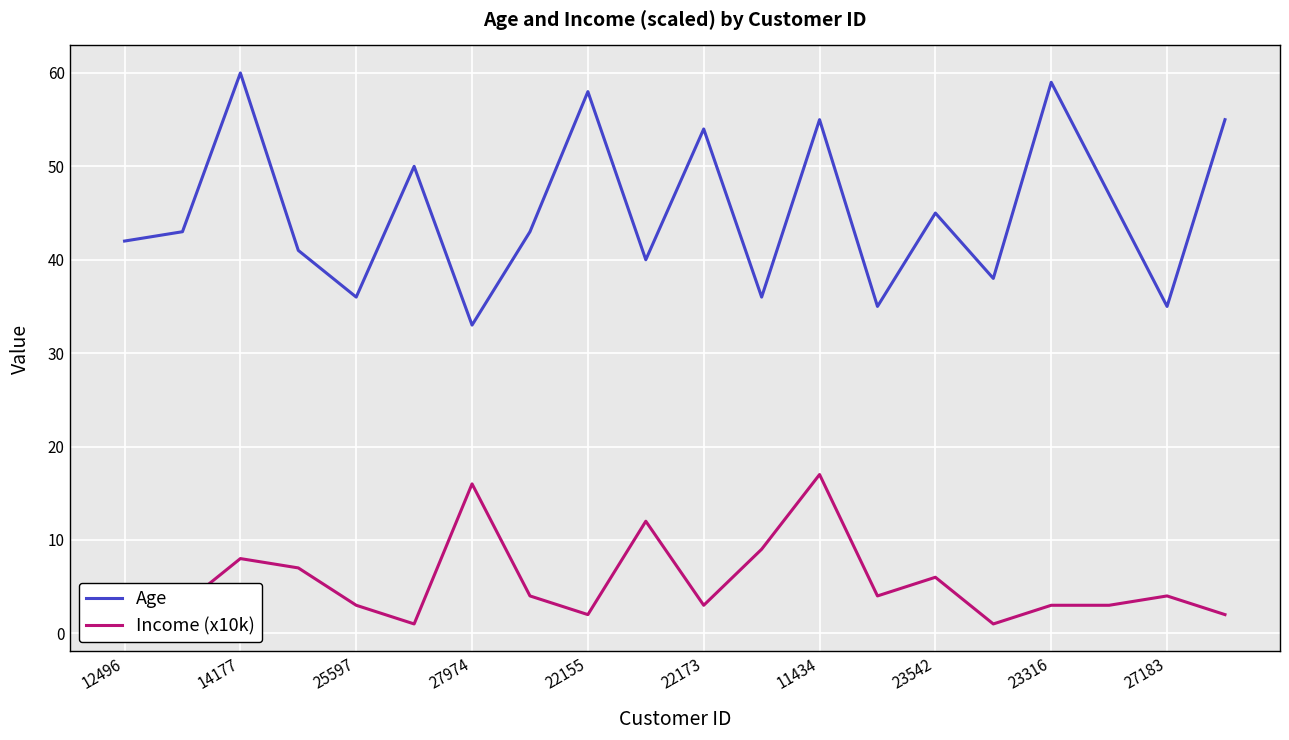

What is the difference between the maximum and minimum values in the Age series?

27